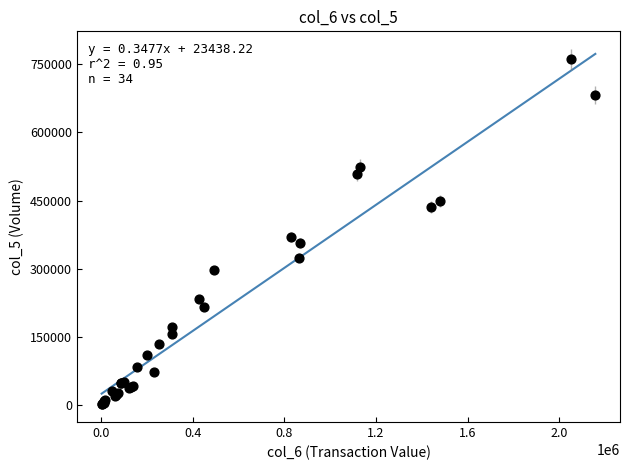

What Y value in the scatter plot is closest to 381000?

370000